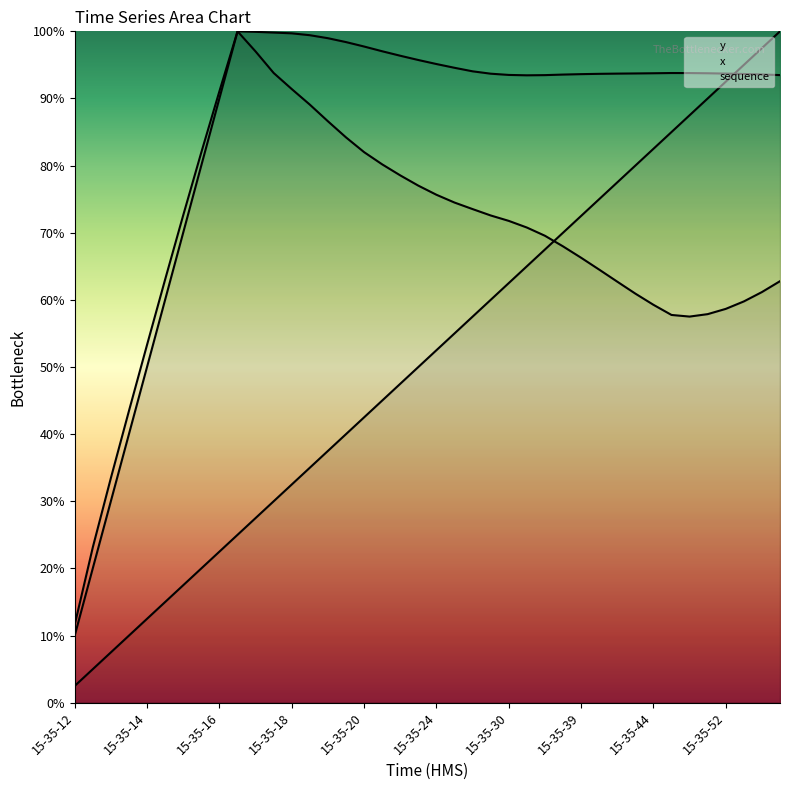

Rank the series by their average value, from lowest to highest.

sequence, x, y